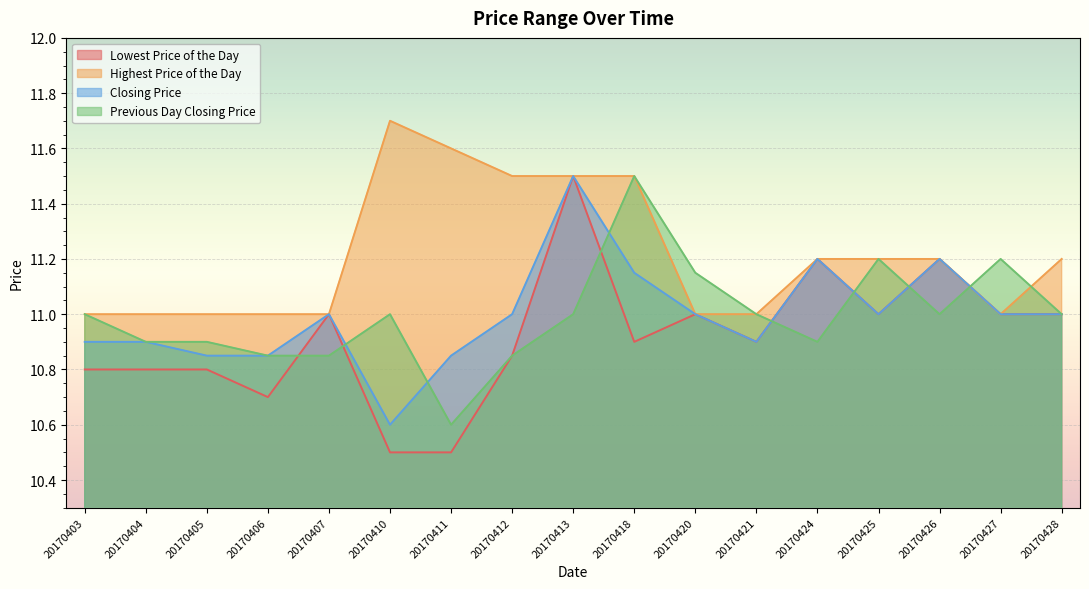

True or false: Lowest Price of the Day and Closing Price intersect in this chart.

False